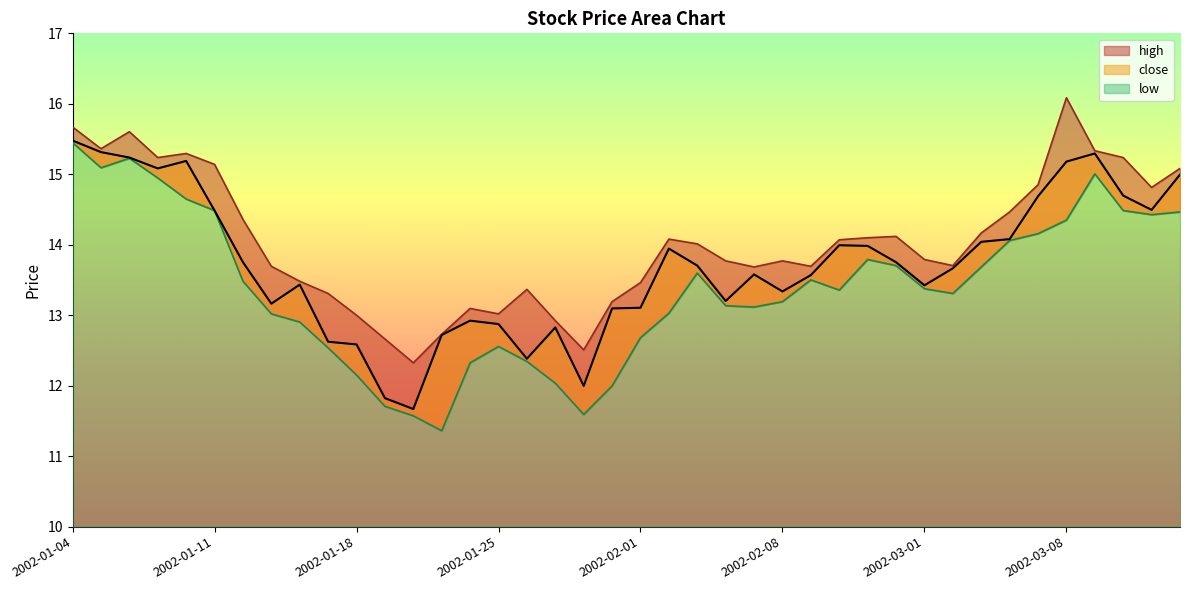

List the series in order of their overall mean, highest first.

high, close, low